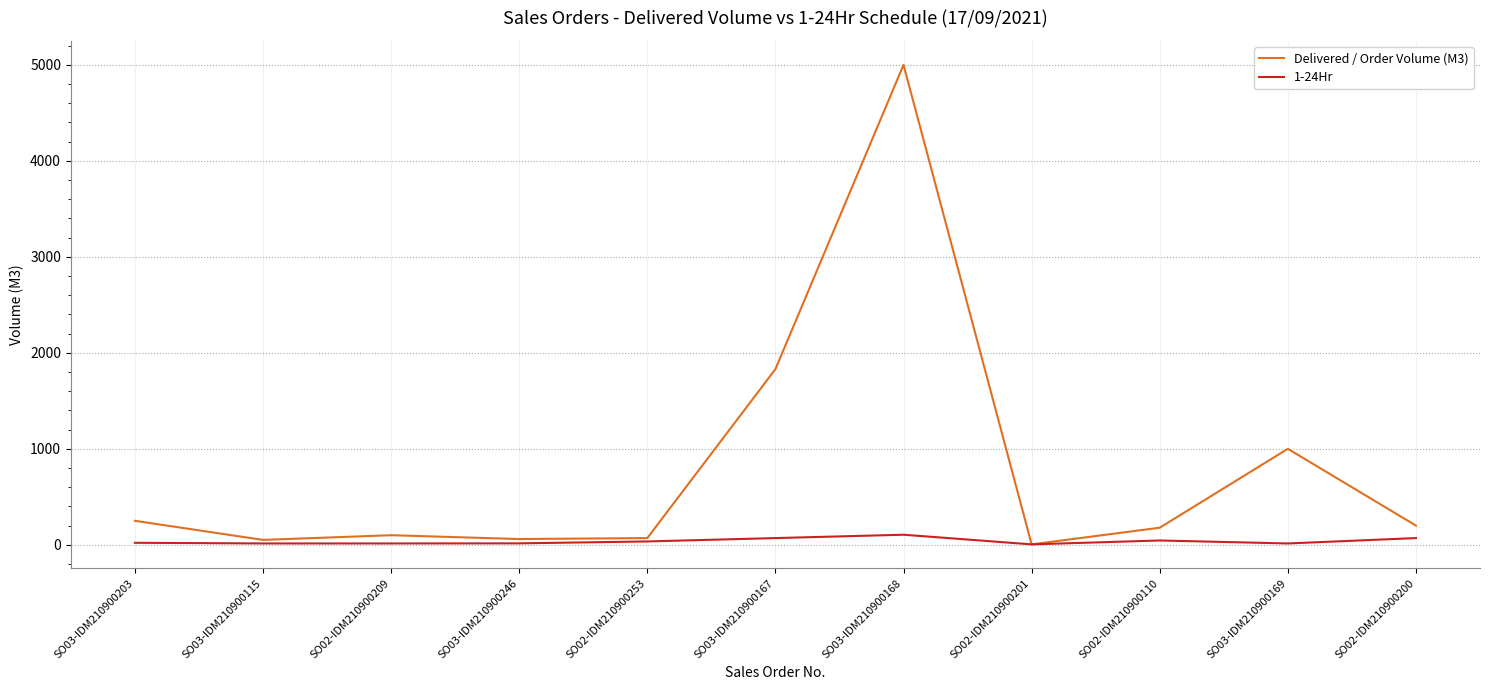

What is the difference between the maximum and minimum values in the Delivered / Order Volume (M3) series?

4995.5